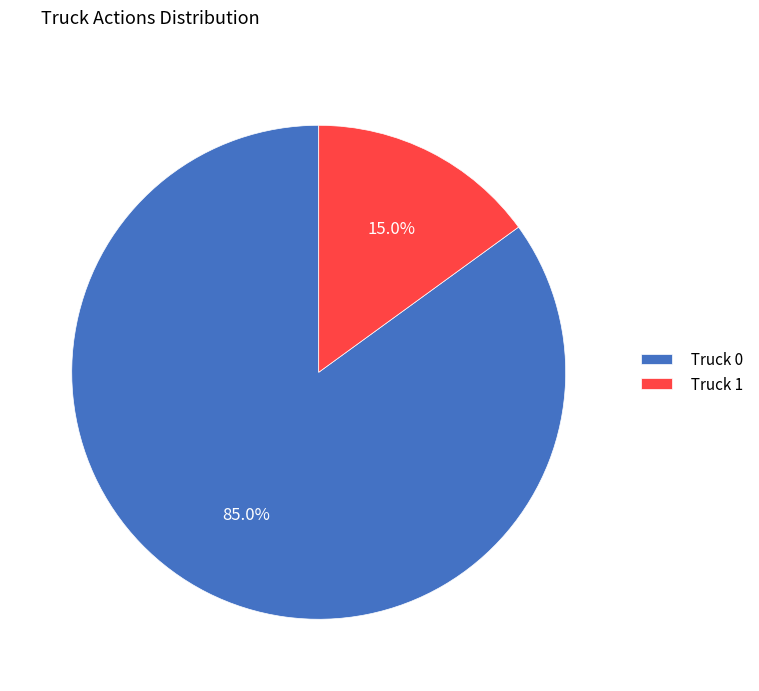

Is the sum of Truck 0 and Truck 1 greater than half?

Yes